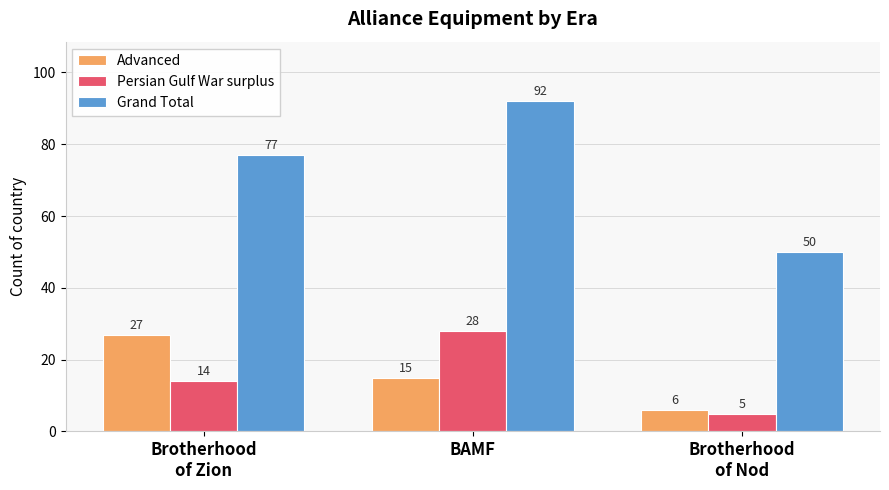

What is the sum of the Advanced values at Brotherhood
of Nod and BAMF?

21